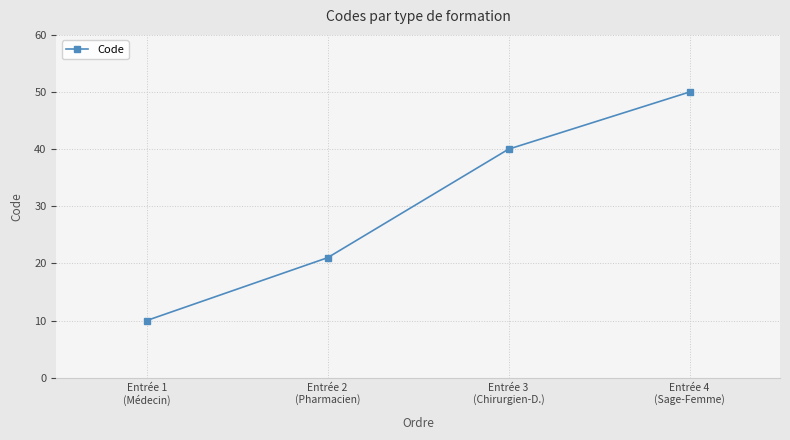

How many data points are less than 40?

2